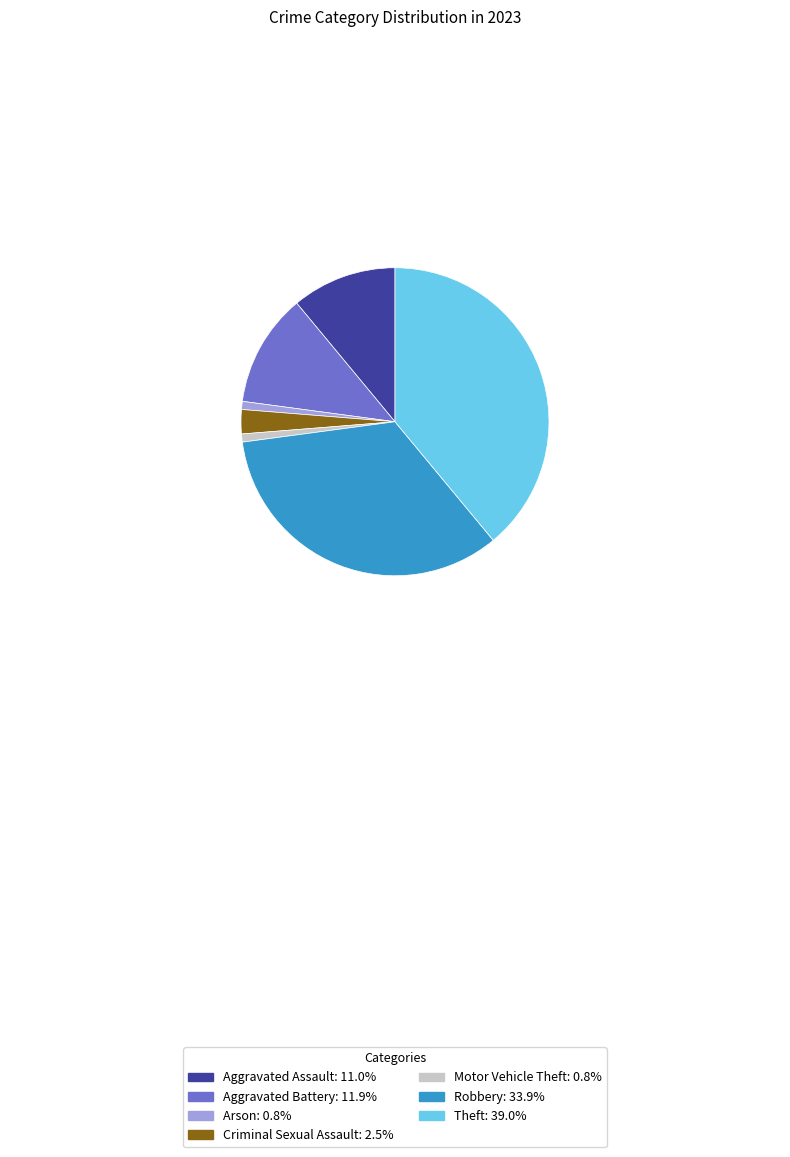

Is there any slice that represents more than half of the pie?

No